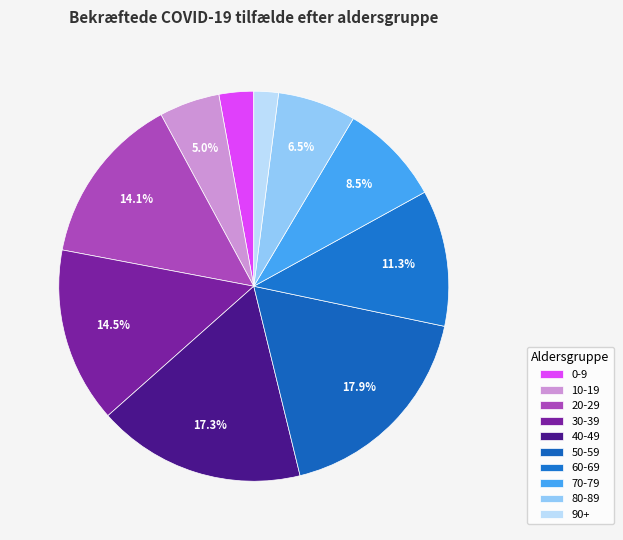

What is the total percentage of 60-69 and 70-79?

19.8%